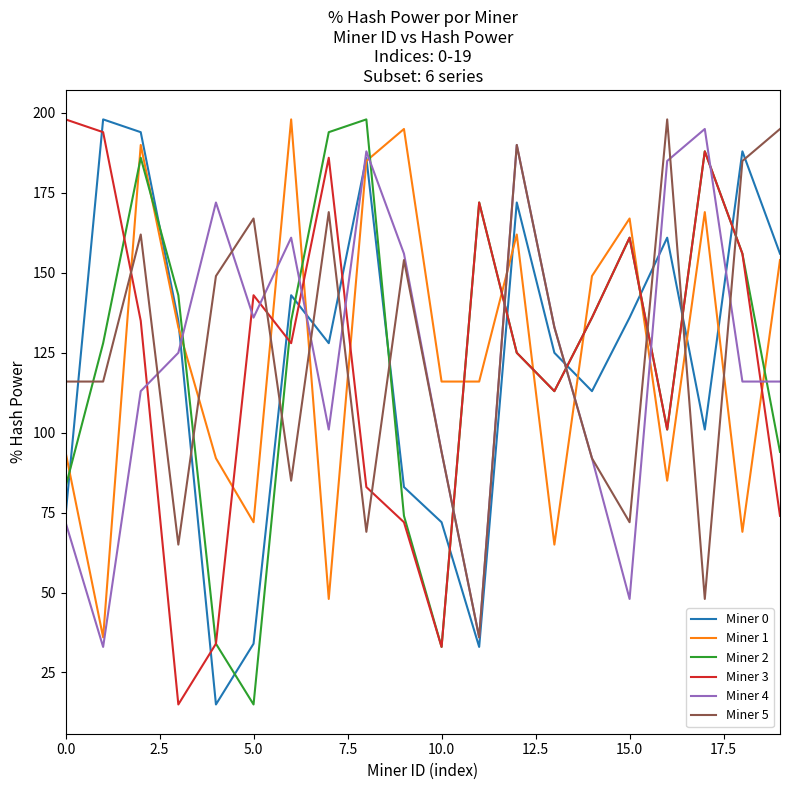

Reading right to left, list all the values displayed in this chart.

Miner 0: 156	188	101	161	136	113	125	172	33	72	83	186	128	143	34	15	135	194	198	74
Miner 1: 154	69	169	85	167	149	65	162	116	116	195	185	48	198	72	92	133	190	36	94
Miner 2: 94	156	188	101	161	136	113	125	172	33	74	198	194	135	15	34	143	186	128	83
Miner 3: 74	156	188	101	161	136	113	125	172	33	72	83	186	128	143	34	15	135	194	198
Miner 4: 116	116	195	185	48	92	133	190	36	94	156	188	101	161	136	172	125	113	33	72
Miner 5: 195	185	48	198	72	92	133	190	36	94	154	69	169	85	167	149	65	162	116	116